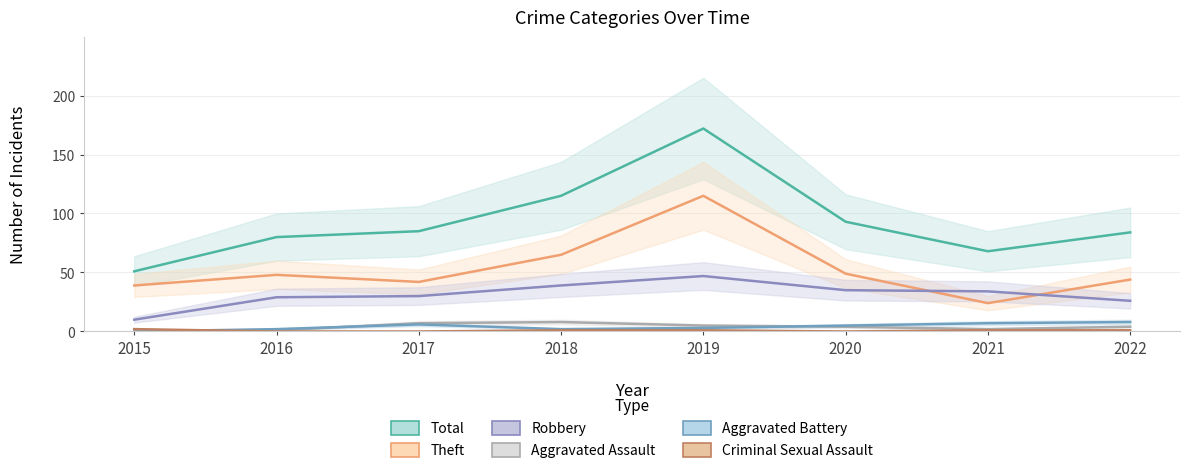

True or false: Criminal Sexual Assault has a value of 1 at 2018.

True